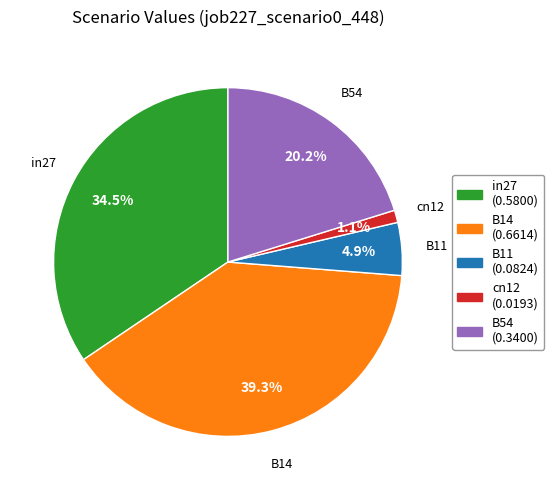

To the nearest percent, what portion does B54 represent?

20%